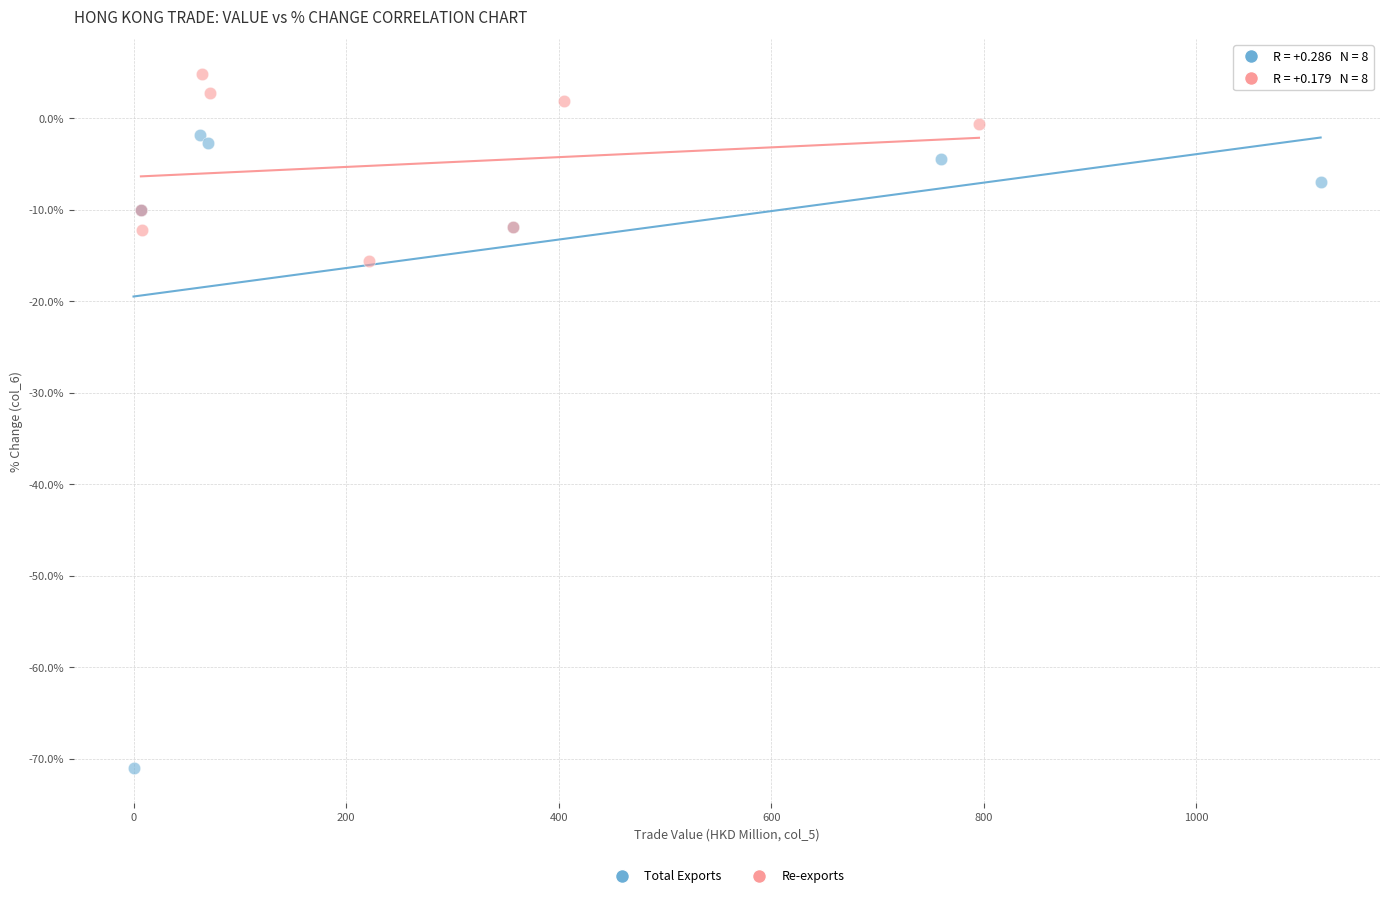

Which series has the largest Y range (max minus min)?

Total Exports